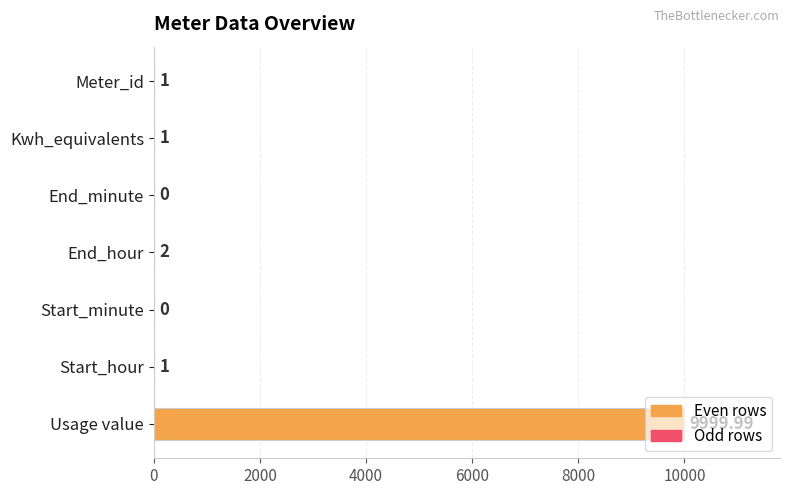

What is the greatest value displayed?

10000.0